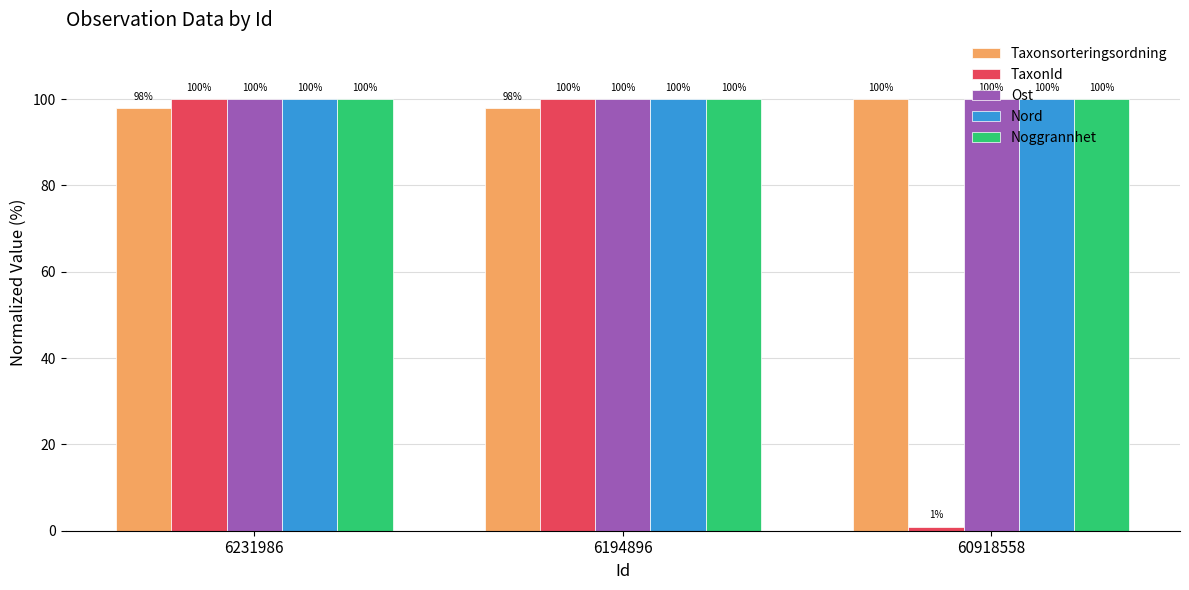

What is the value of the Ost bar at the 2nd from the left?

100.0